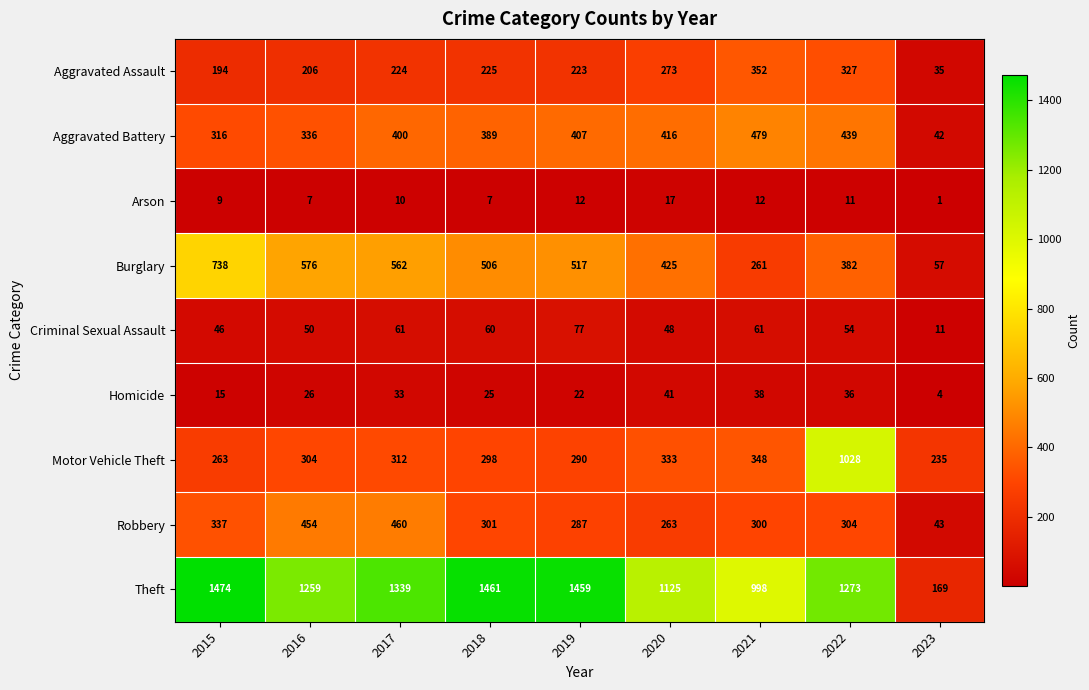

What is the greatest value displayed?

1474